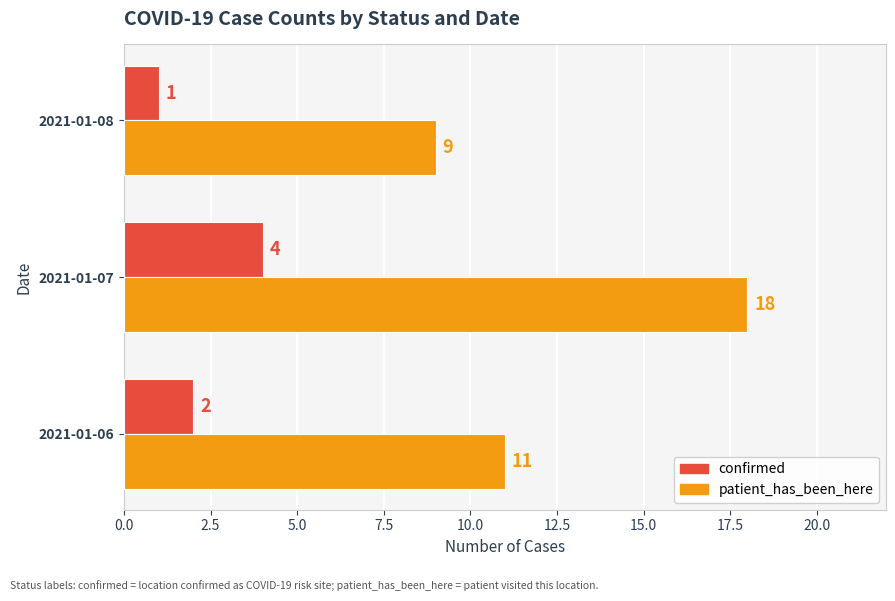

What is the greatest value displayed?

18